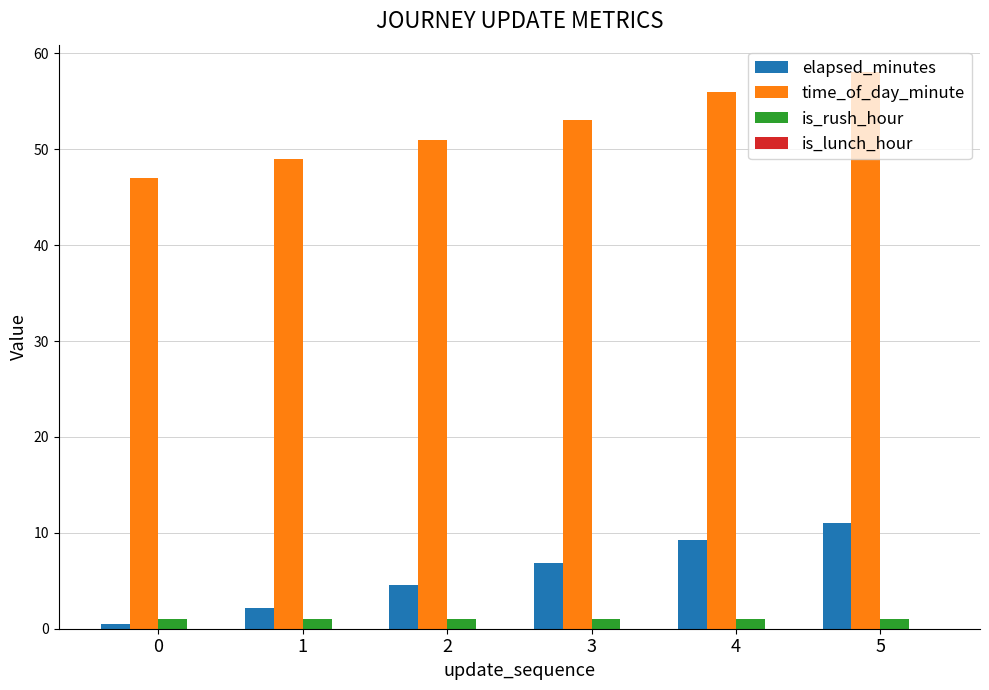

What is the value of the elapsed_minutes bar at the 4th from the left?

6.8